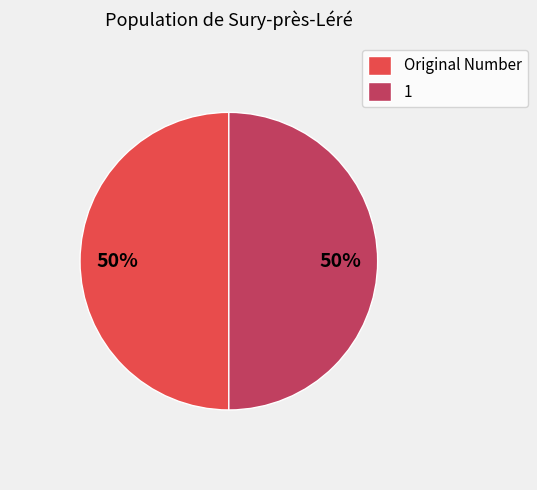

Combined, do 1 and Original Number account for over 50%?

Yes